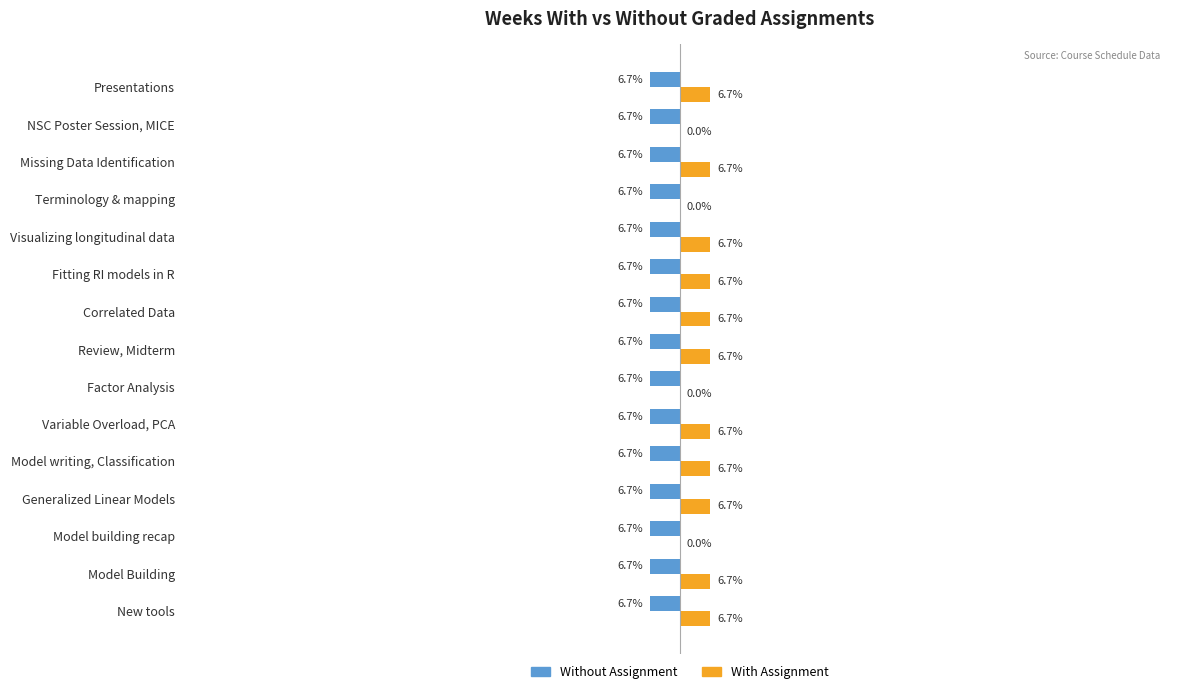

Is the value of With Assignment at Generalized Linear Models greater than the value of Without Assignment at Variable Overload, PCA?

Yes